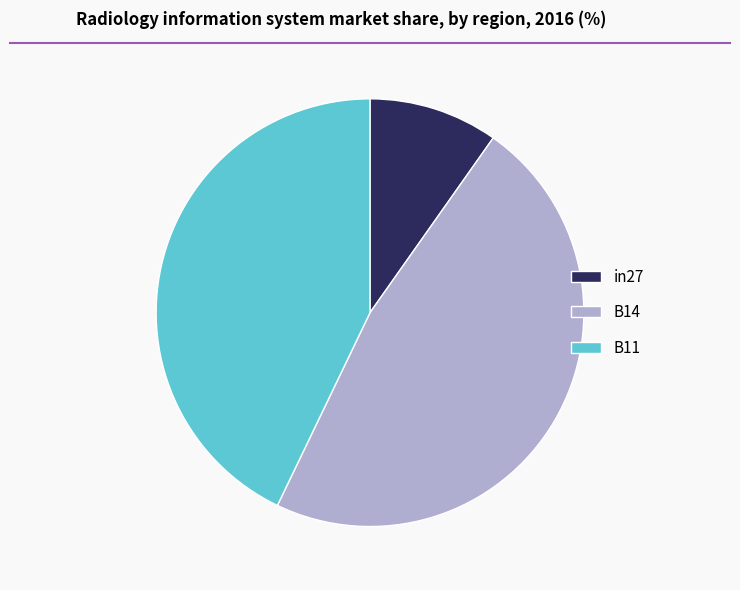

The B11 slice represents 34% of the pie. True or false?

False